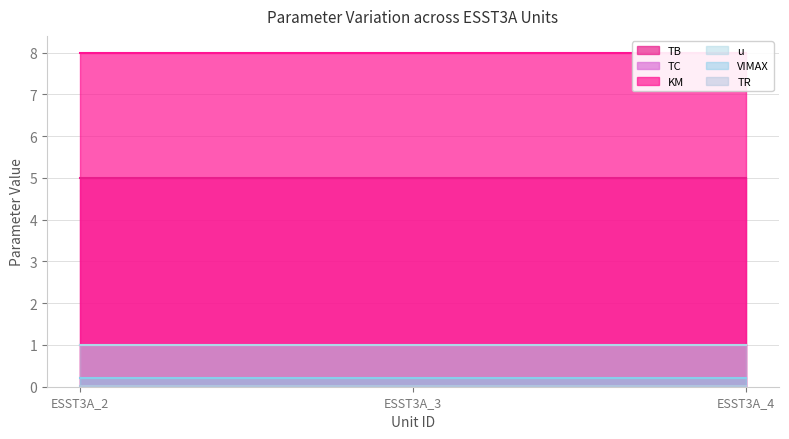

The value of TB at ESST3A_4 is 5.0. True or false?

True